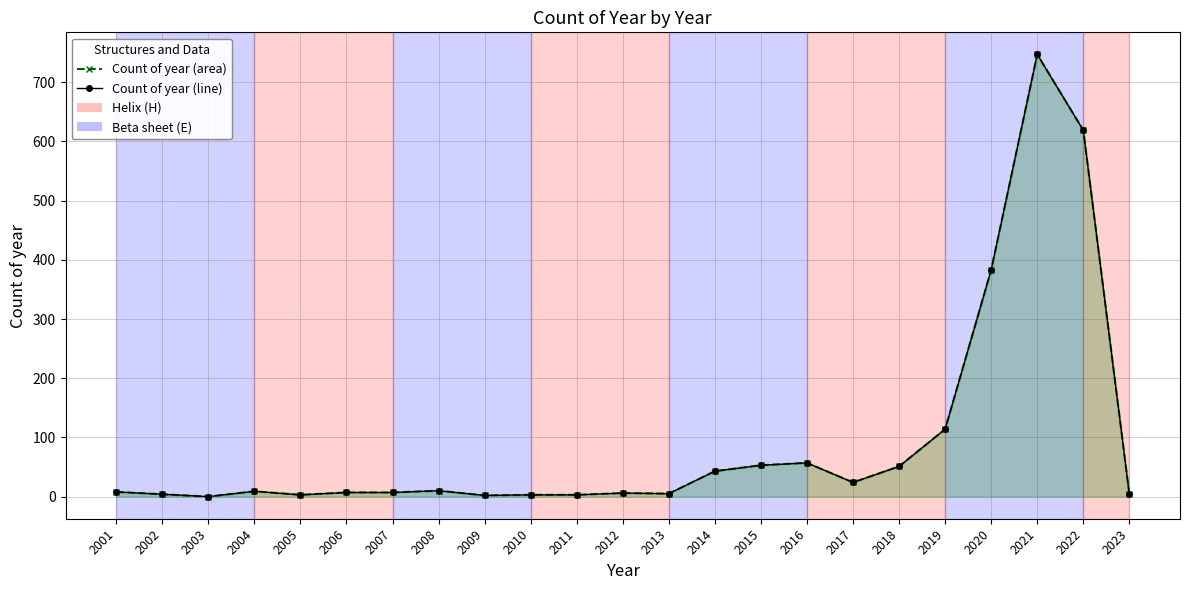

True or false: Count of year (line) and Count of year (area) cross at least once.

False